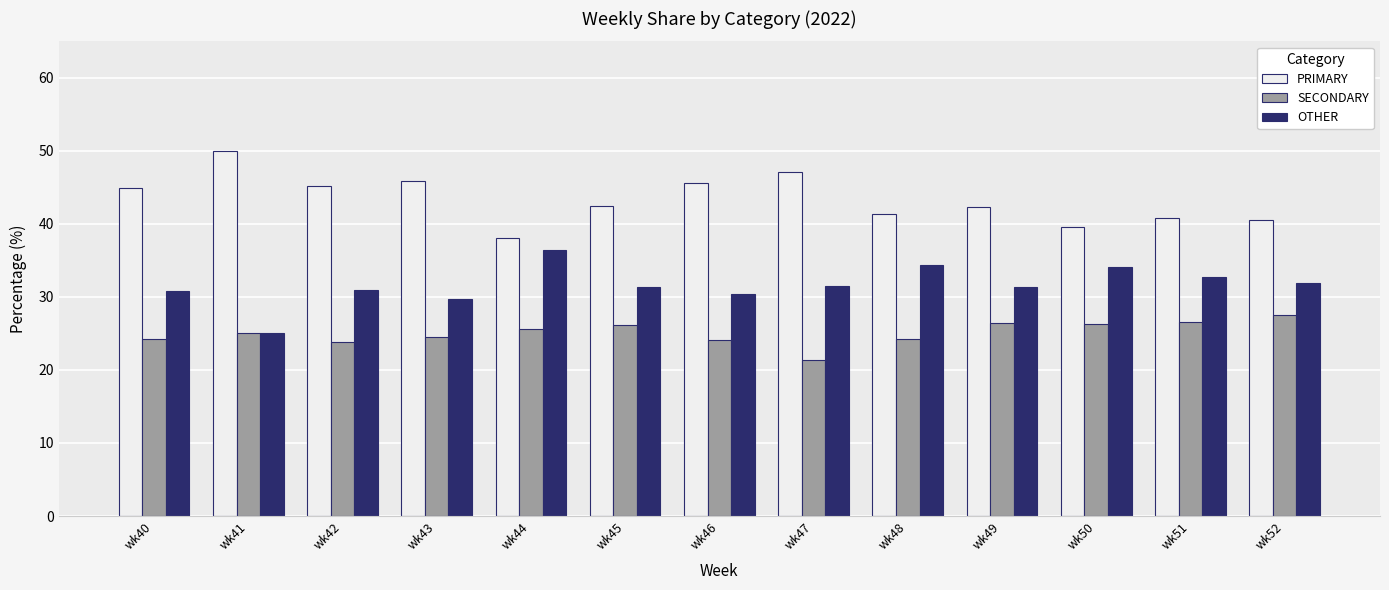

What is the spread (max minus min) of values at wk50?

13.2